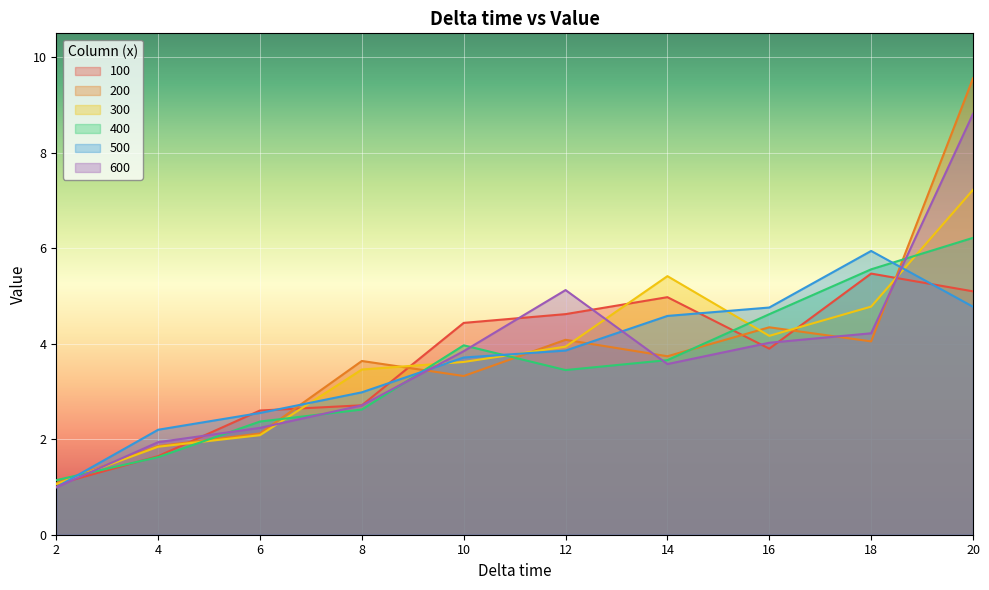

What is the spread (max minus min) of values at 20?

4.8